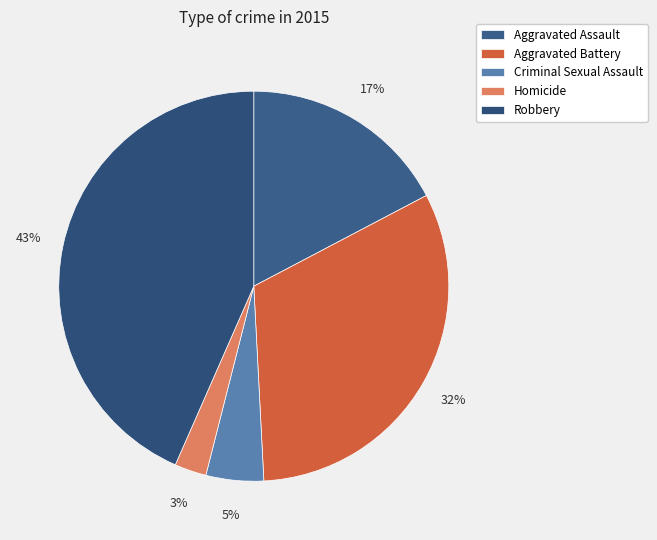

Rank the categories by value from highest to lowest.

Robbery, Aggravated Battery, Aggravated Assault, Criminal Sexual Assault, Homicide